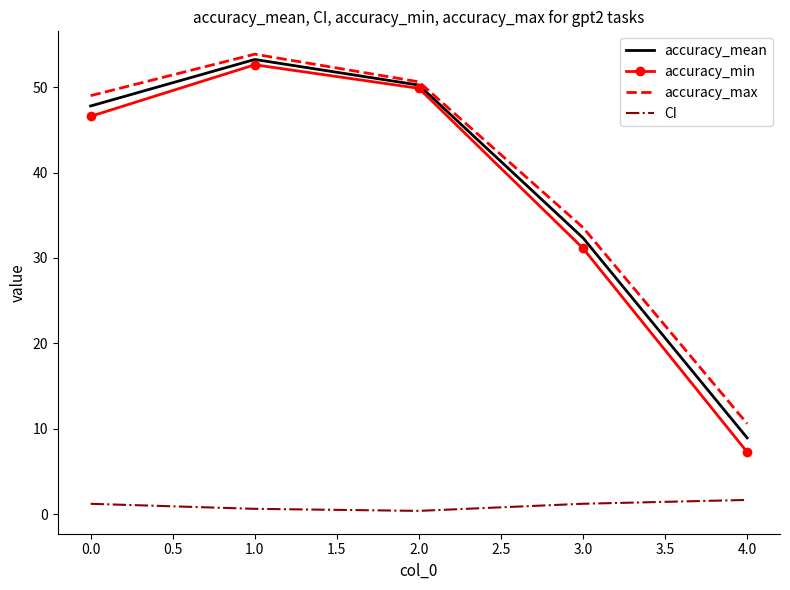

Is it true that accuracy_mean equals 18.8 at 0.0?

False